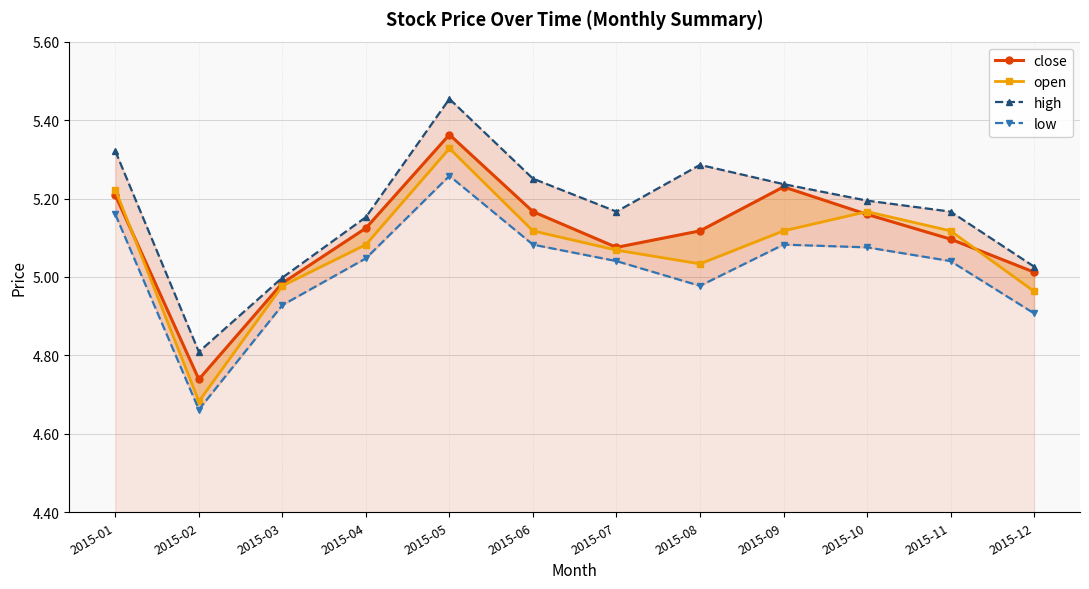

Is it true that open equals 5.0 at 2015-03?

True